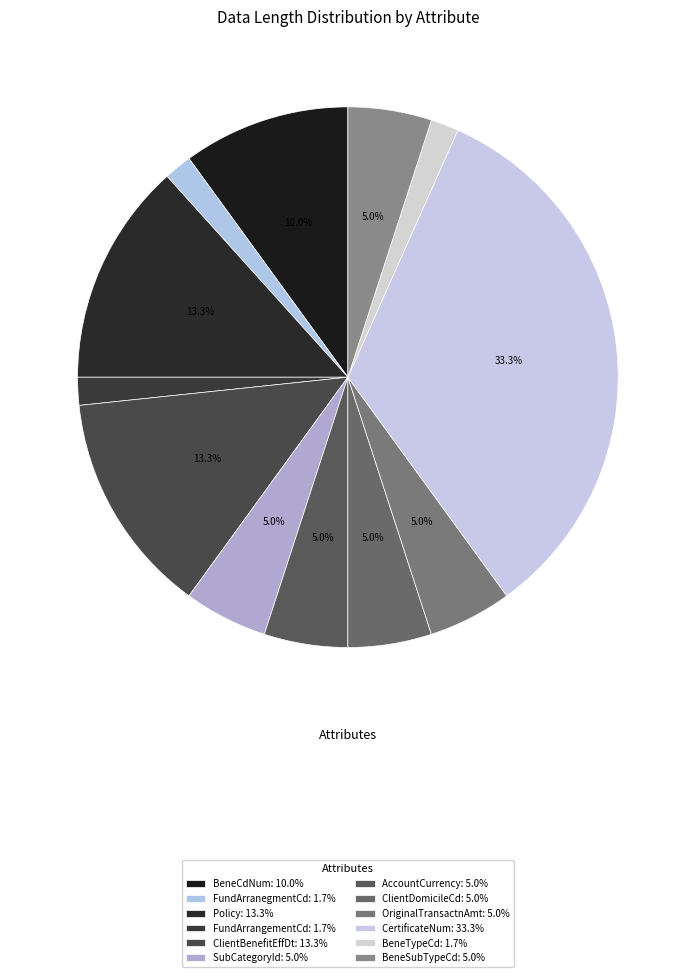

Approximately how many times larger is the value at OriginalTransactnAmt compared to CertificateNum?

0.1